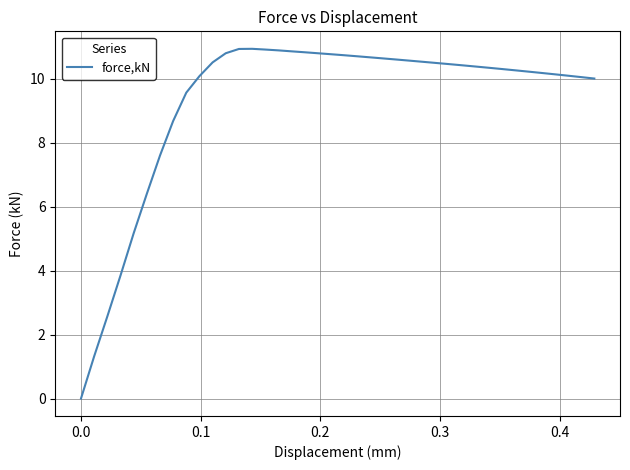

Count the number of categories in the chart.

40